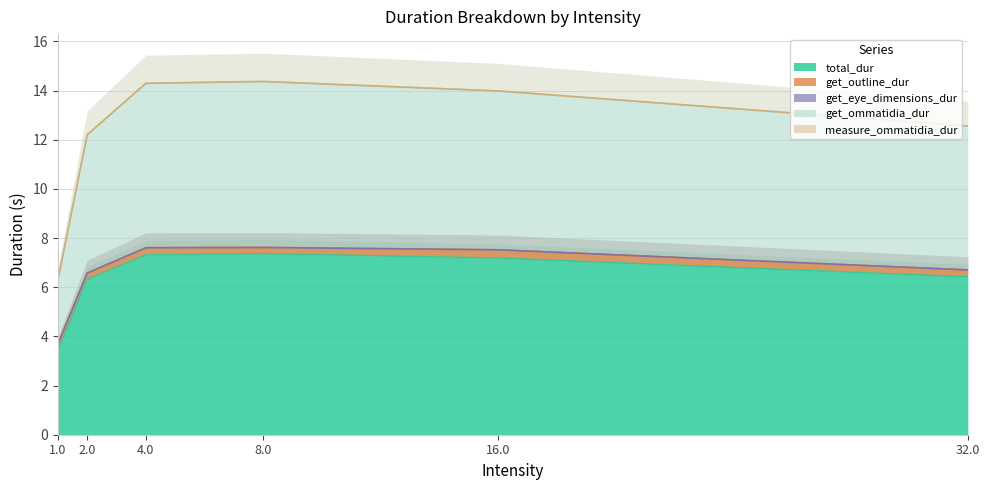

Reading right to left, list all the values displayed in this chart.

total_dur: 32.0=6.4	16.0=7.2	8.0=7.4	4.0=7.3	2.0=6.3	1.0=3.4
get_outline_dur: 32.0=0.3	16.0=0.3	8.0=0.3	4.0=0.3	2.0=0.3	1.0=0.3
get_eye_dimensions_dur: 32.0=0.0	16.0=0.0	8.0=0.0	4.0=0.0	2.0=0.0	1.0=0.0
get_ommatidia_dur: 32.0=5.8	16.0=6.5	8.0=6.8	4.0=6.7	2.0=5.6	1.0=2.6
measure_ommatidia_dur: 32.0=0.0	16.0=0.0	8.0=0.0	4.0=0.0	2.0=0.0	1.0=0.0